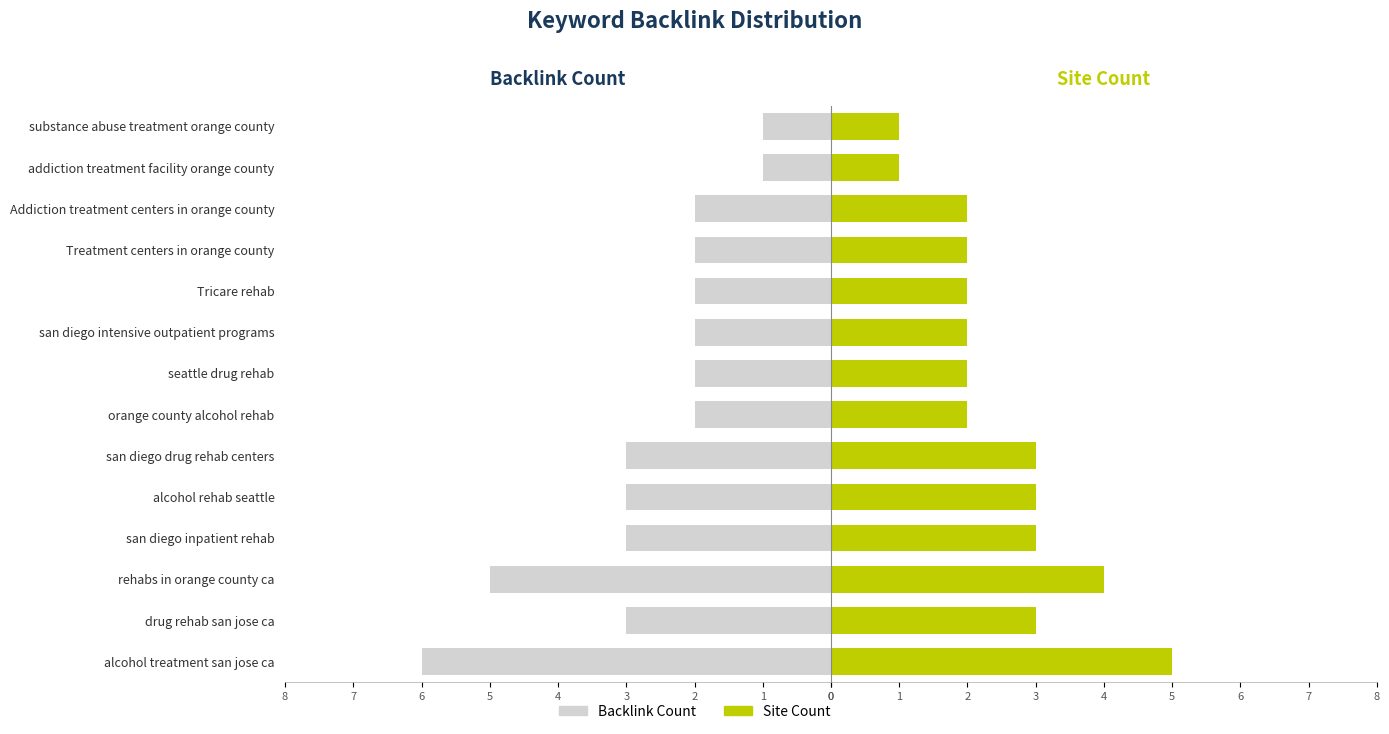

At san diego inpatient rehab, list the series in order from largest to smallest.

Site Count, Backlink Count